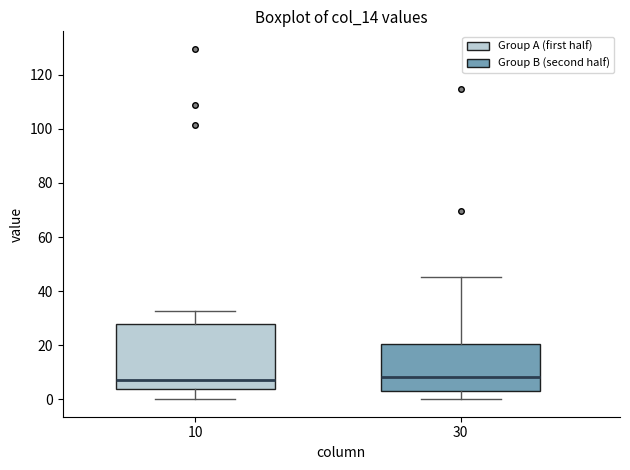

Reading left to right, read every box against the y-axis: the position of its median line, the range the box covers, and the ends of its whiskers. The values are not printed on the chart, so give them approximately, as read against the axis.

10: median 8, box 4 to 28, whiskers 0 to 32
30: median 8, box 2 to 20, whiskers 0 to 46